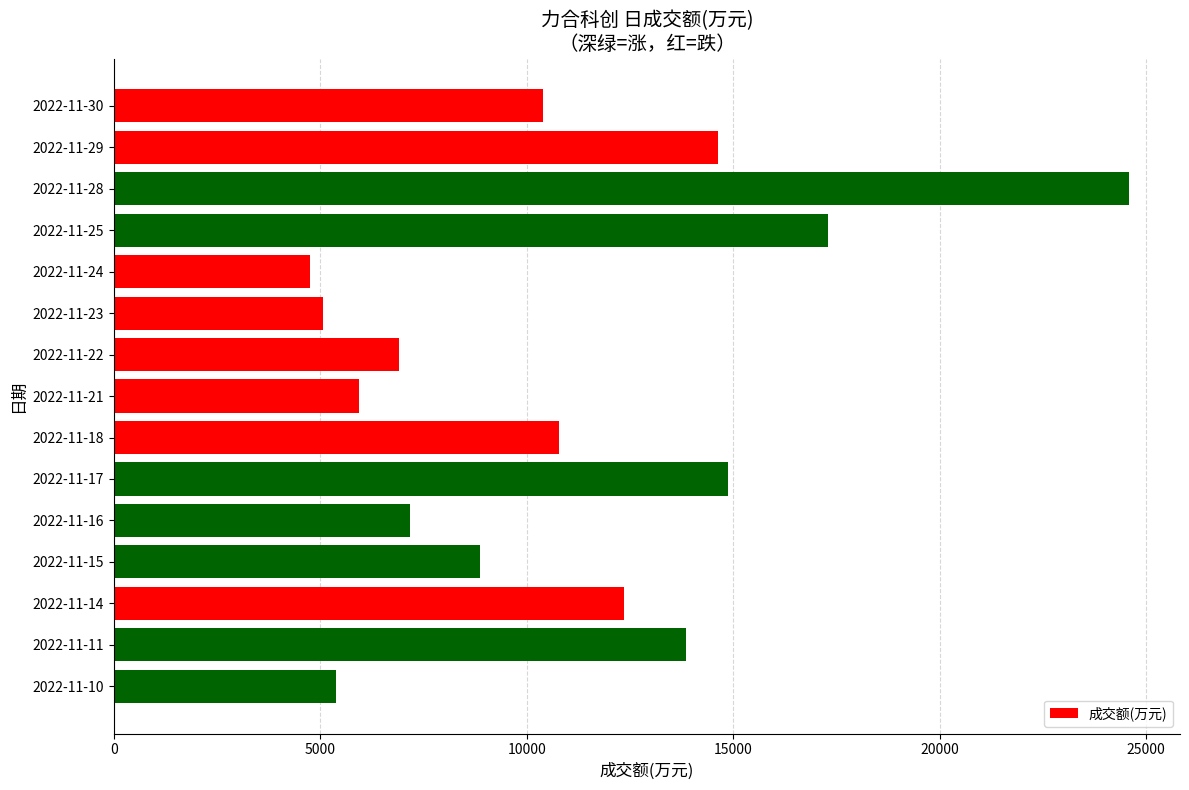

Rank the categories by value from lowest to highest.

2022-11-24, 2022-11-23, 2022-11-10, 2022-11-21, 2022-11-22, 2022-11-16, 2022-11-15, 2022-11-30, 2022-11-18, 2022-11-14, 2022-11-11, 2022-11-29, 2022-11-17, 2022-11-25, 2022-11-28